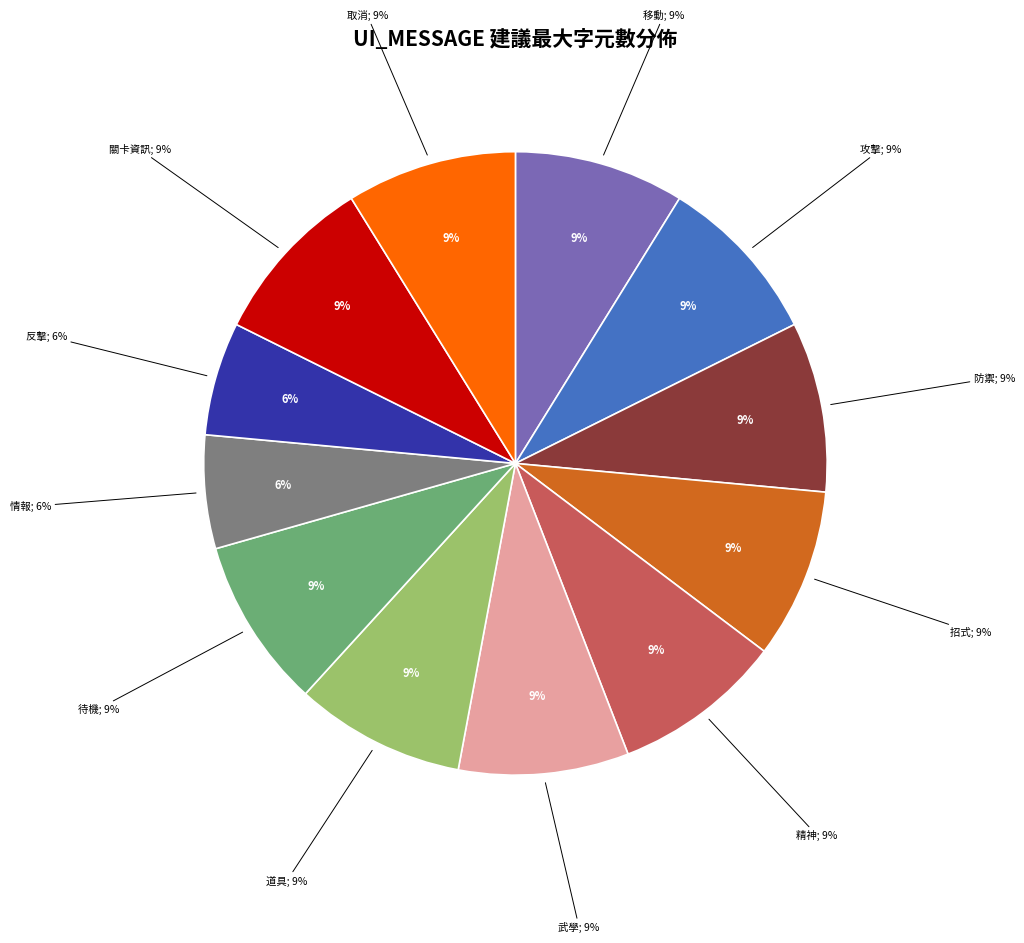

Count the number of slices in the pie.

12